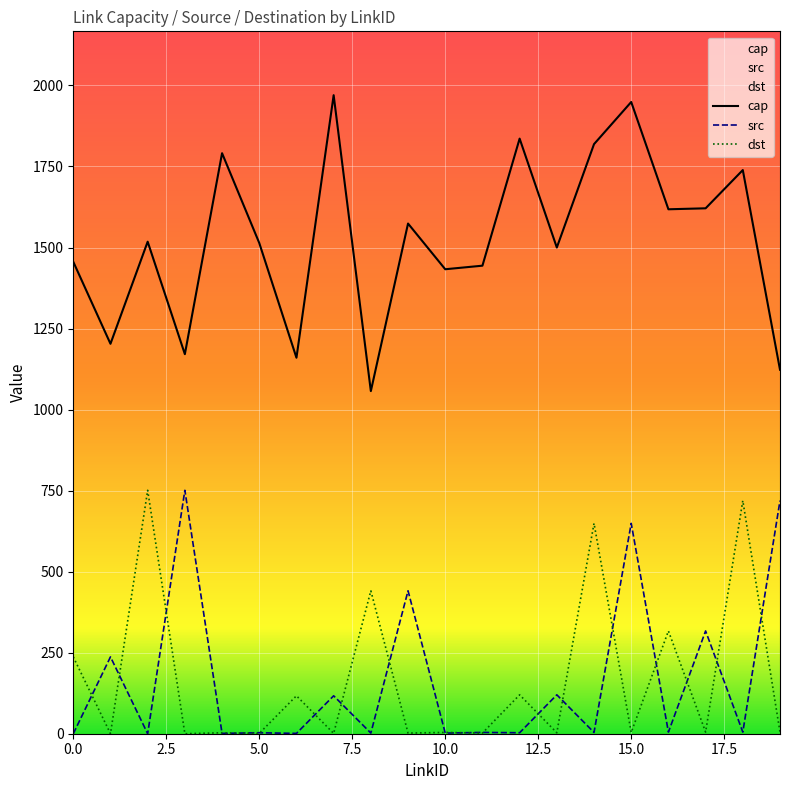

What is the value of the dst point at the 11th from the left?

4